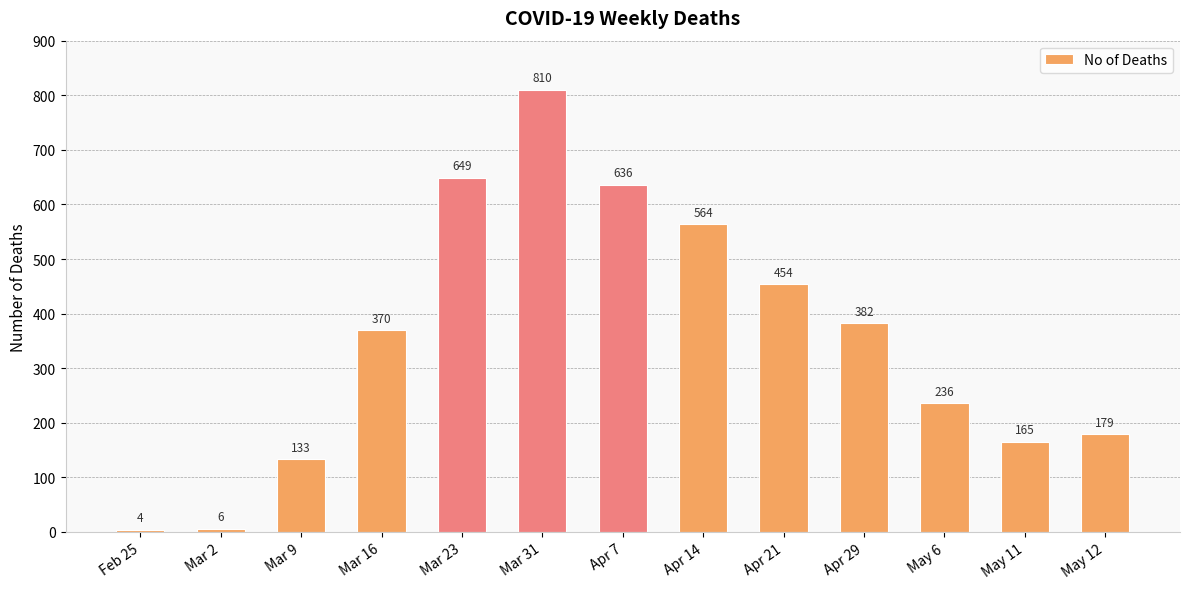

How many categories are shown in the chart?

13